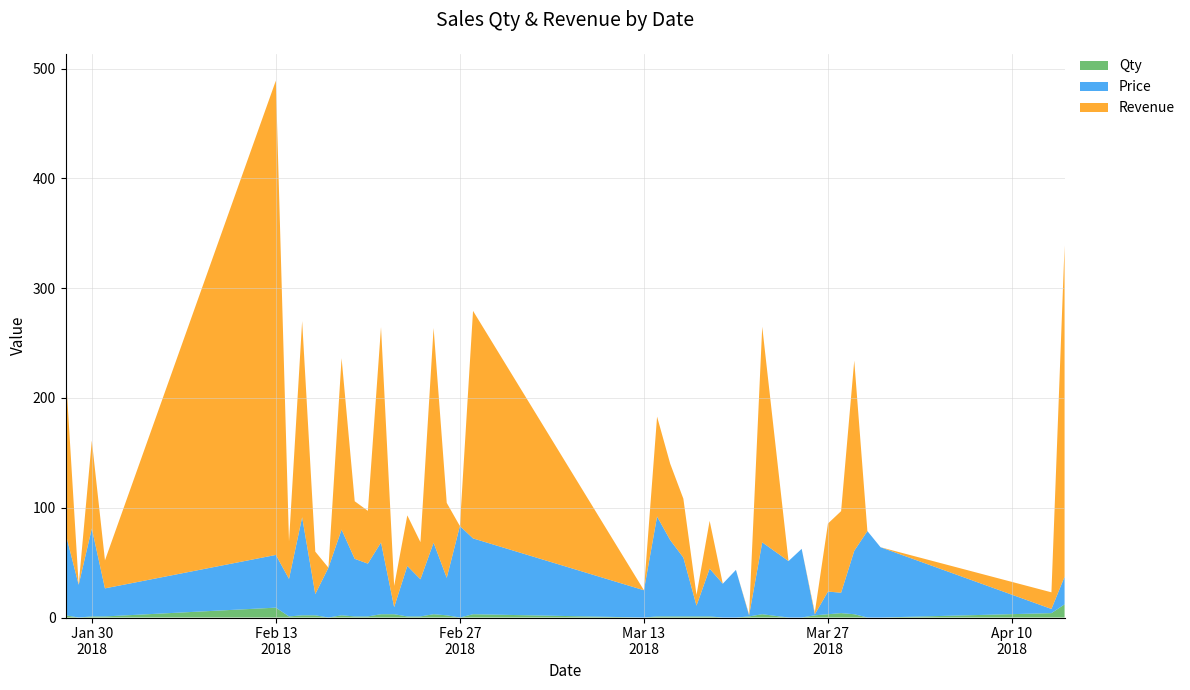

Reading left to right, extract all data points from this chart.

Qty: 2.0	0.0	1.0	1.0	9.0	1.0	2.0	2.0	0.0	2.0	1.0	1.0	3.0	3.0	1.0	1.0	3.0	2.0	0.0	3.0	0.0	1.0	1.0	1.0	1.0	1.0	0.0	0.0	1.0	3.0	0.0	0.0	2.0	3.0	4.0	3.0	0.0	0.0	4.0	12.0
Price: 74.7	29.8	80.1	25.6	48.0	34.2	89.3	19.3	45.4	78.1	52.5	48.1	65.4	6.5	46.0	33.8	65.2	34.1	83.3	69.1	24.9	91.0	69.5	53.6	9.8	43.5	30.8	43.4	0.9	65.5	51.4	62.5	0.9	20.6	18.6	57.8	78.7	64.0	3.8	25.1
Revenue: 149.4	0.0	80.1	25.6	432.0	34.2	178.7	38.7	0.0	156.1	52.5	48.1	196.1	19.4	46.0	33.8	195.5	68.3	0.0	207.2	0.0	91.0	69.5	53.6	9.8	43.5	0.0	0.0	0.9	196.4	0.0	0.0	1.8	62.0	74.3	173.2	0.0	0.0	15.2	301.7